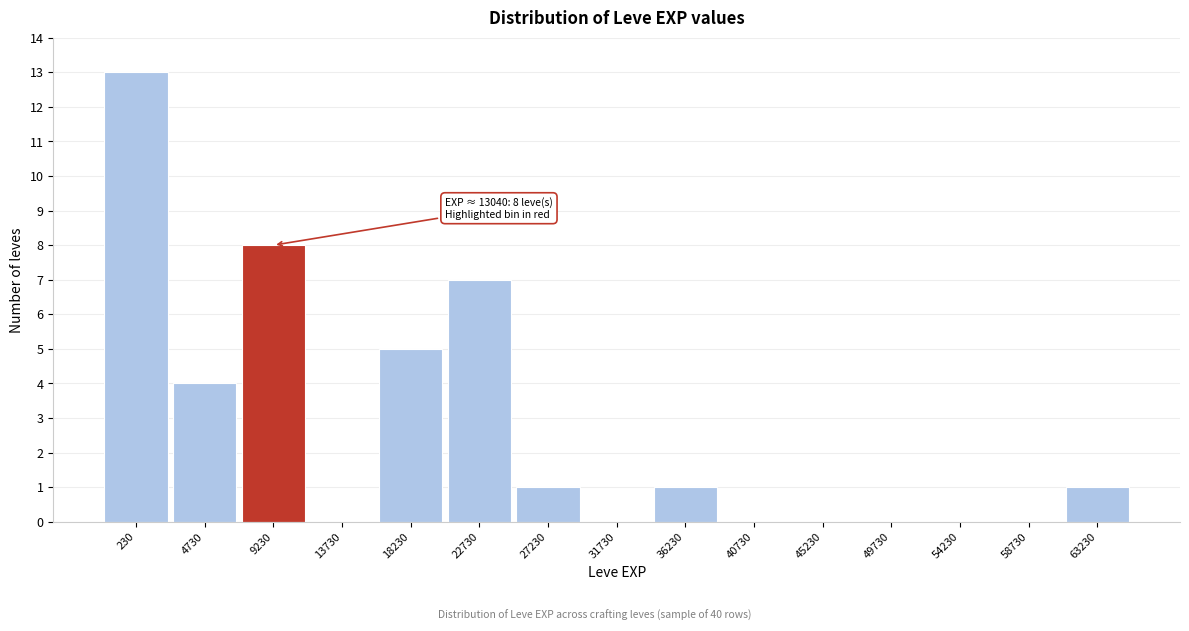

Reading left to right, extract all data points from this chart.

230=13	4730=4	9230=8	13730=0	18230=5	22730=7	27230=1	31730=0	36230=1	40730=0	45230=0	49730=0	54230=0	58730=0	63230=1